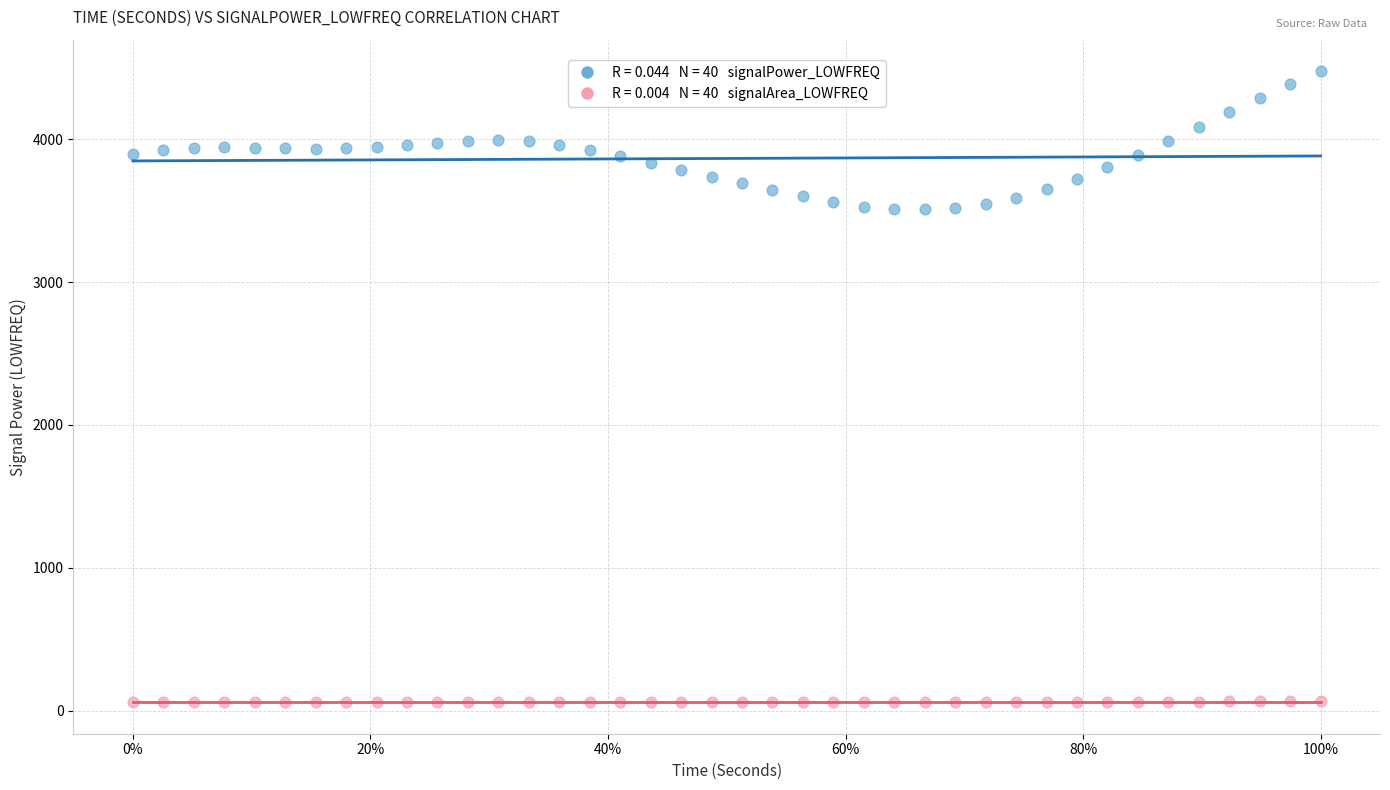

Across all data points, what is the range of Y values (max minus min)?

4417.3